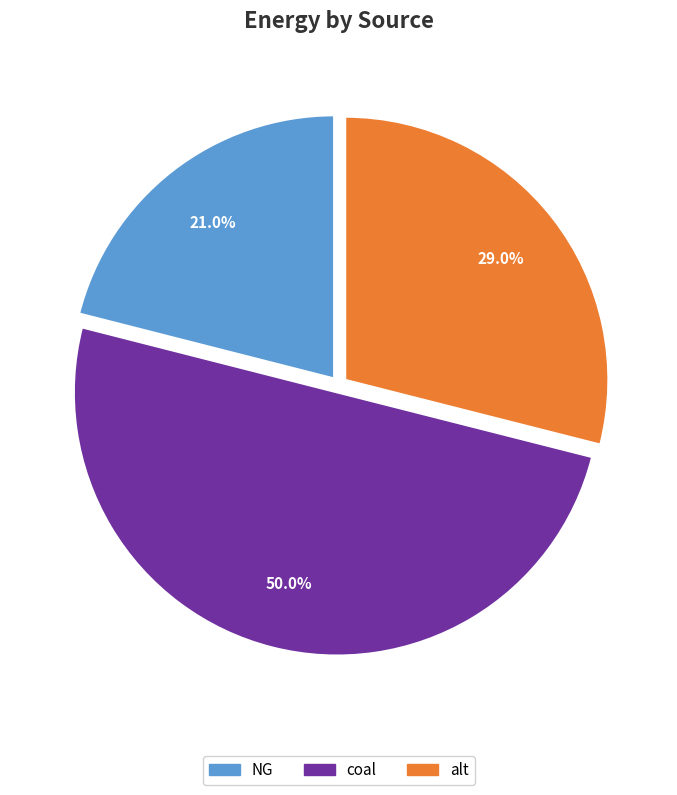

Approximately how many times larger is the value at alt compared to NG?

1.4